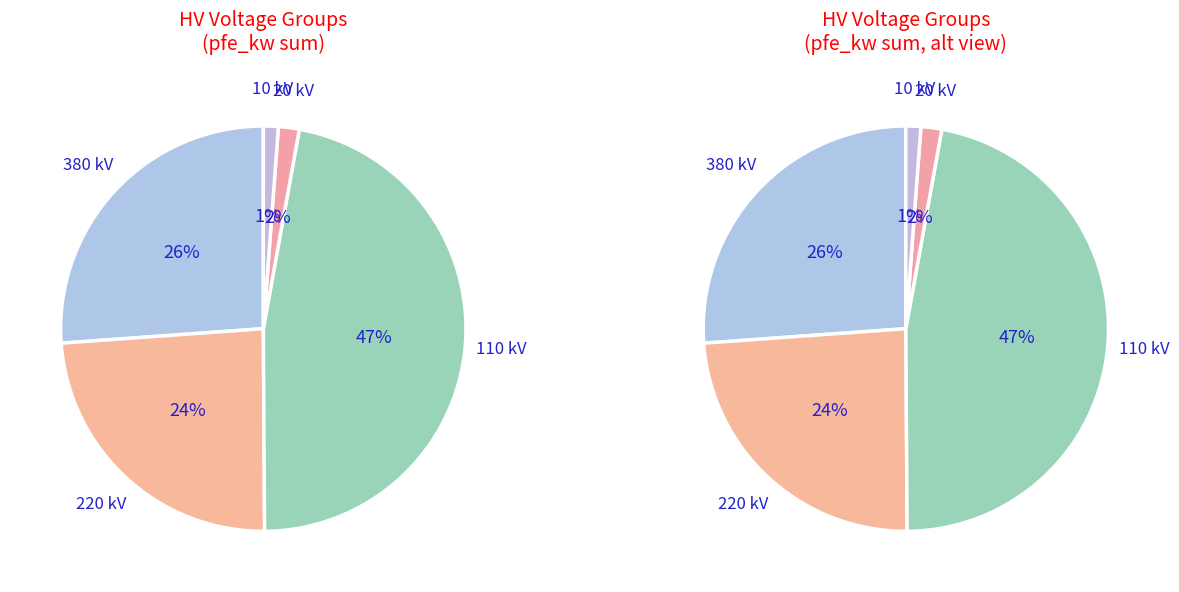

What percentage do 10 and 220 together represent?

24.5%